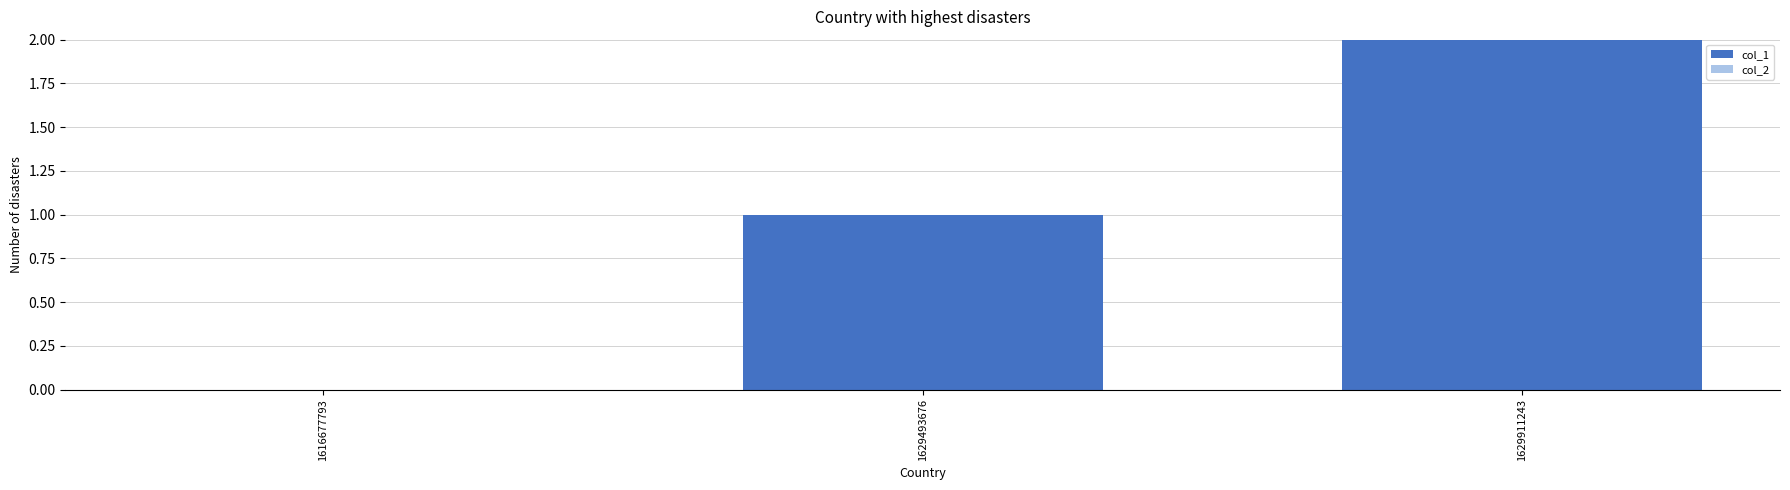

Which has a higher value, 1629493676 or 1629911243?

1629911243